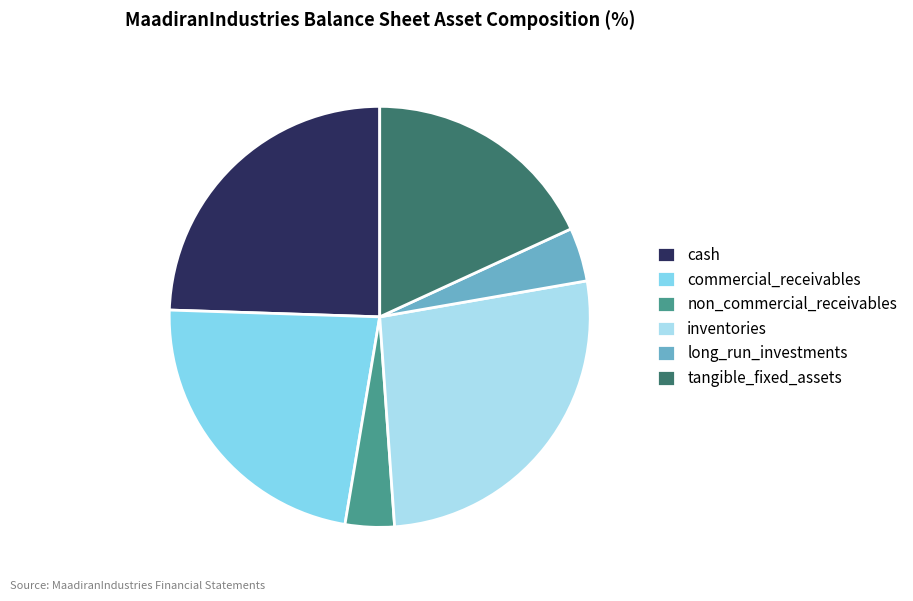

True or false: inventories accounts for 27% of the total.

True